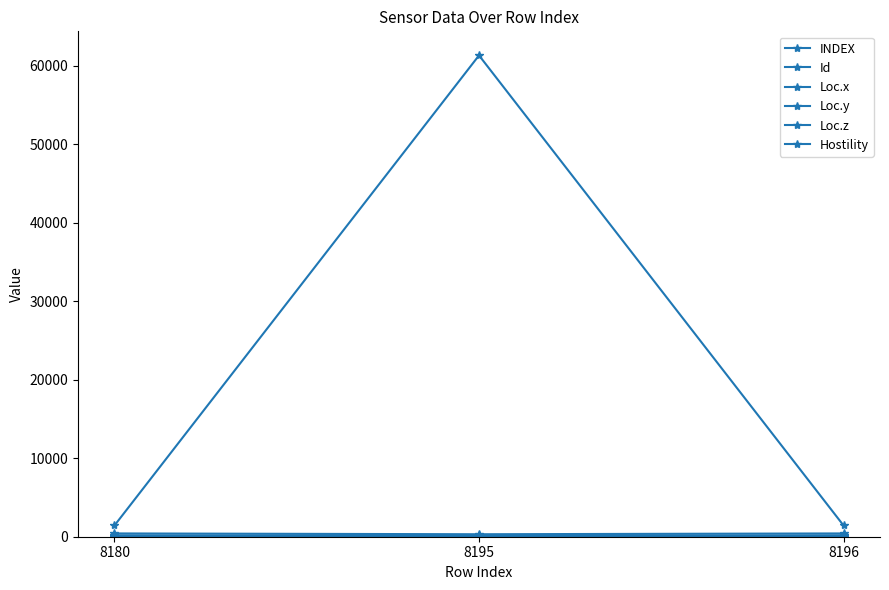

Which label corresponds to the largest value in the chart?

8195